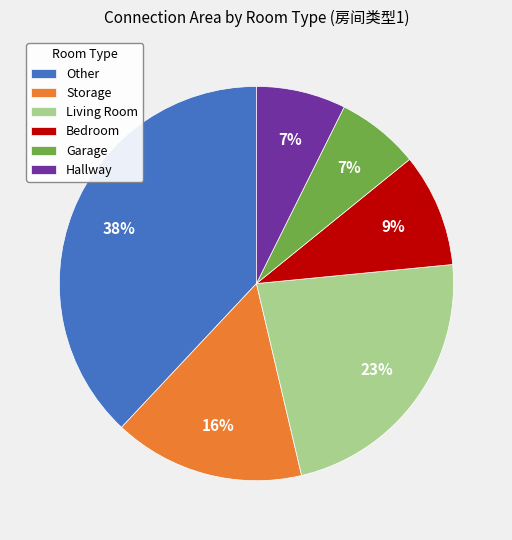

Do Other and Bedroom together represent more than half of the pie?

No